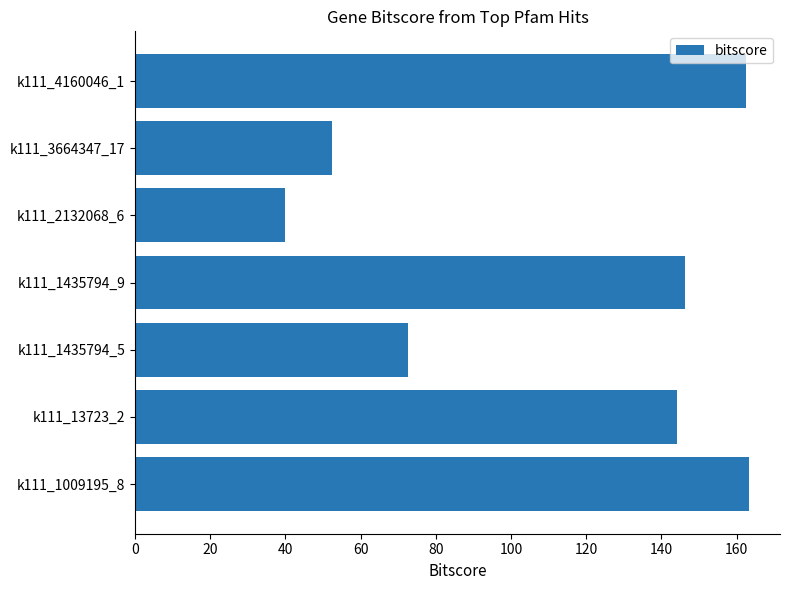

Reading bottom to top, transcribe all the data shown in this chart.

163.4	144.1	72.6	146.2	40.0	52.4	162.5